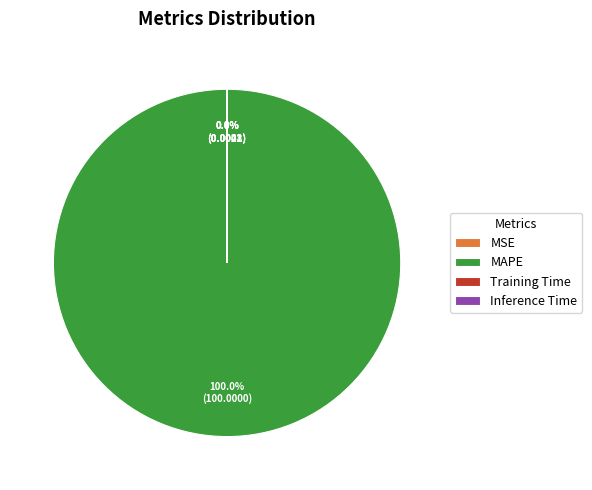

What percentage is NOT represented by Training Time?

100.0%